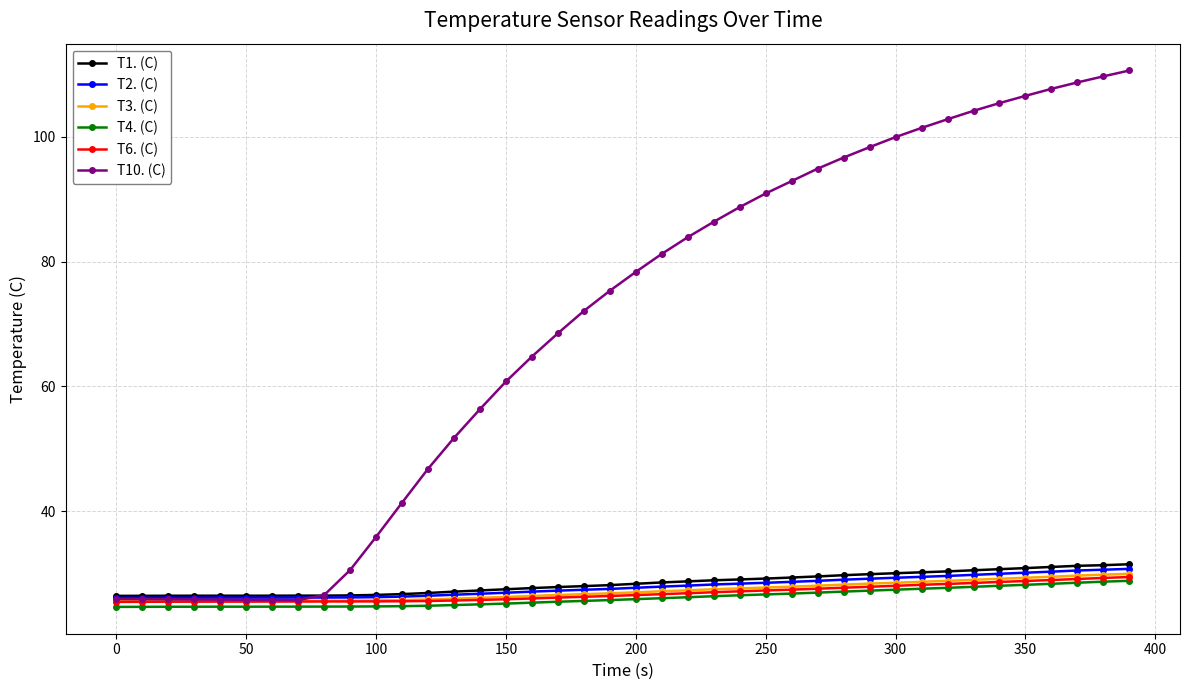

Which series ends up on top after the final intersection of T2. (C) and T10. (C)?

T10. (C)